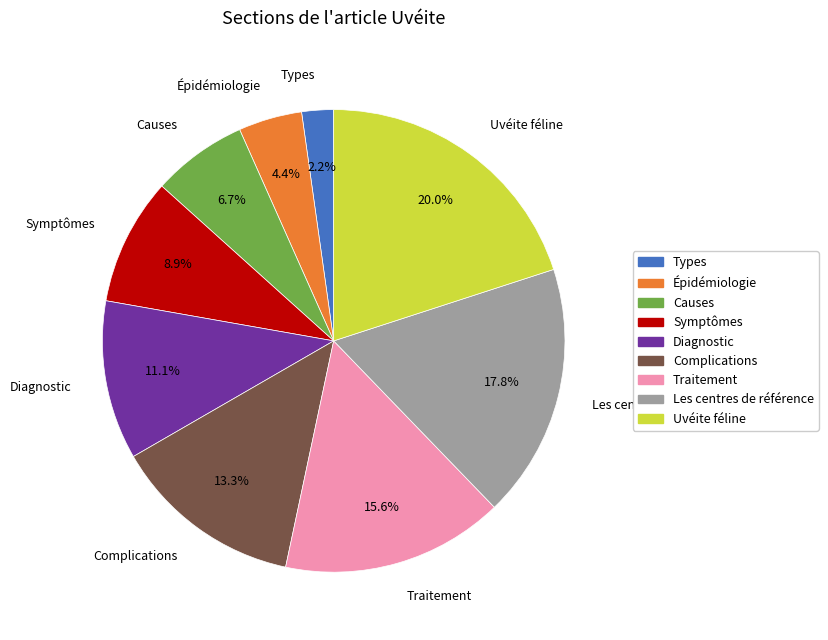

Approximately how many times larger is the value at Types compared to Uvéite féline?

0.1